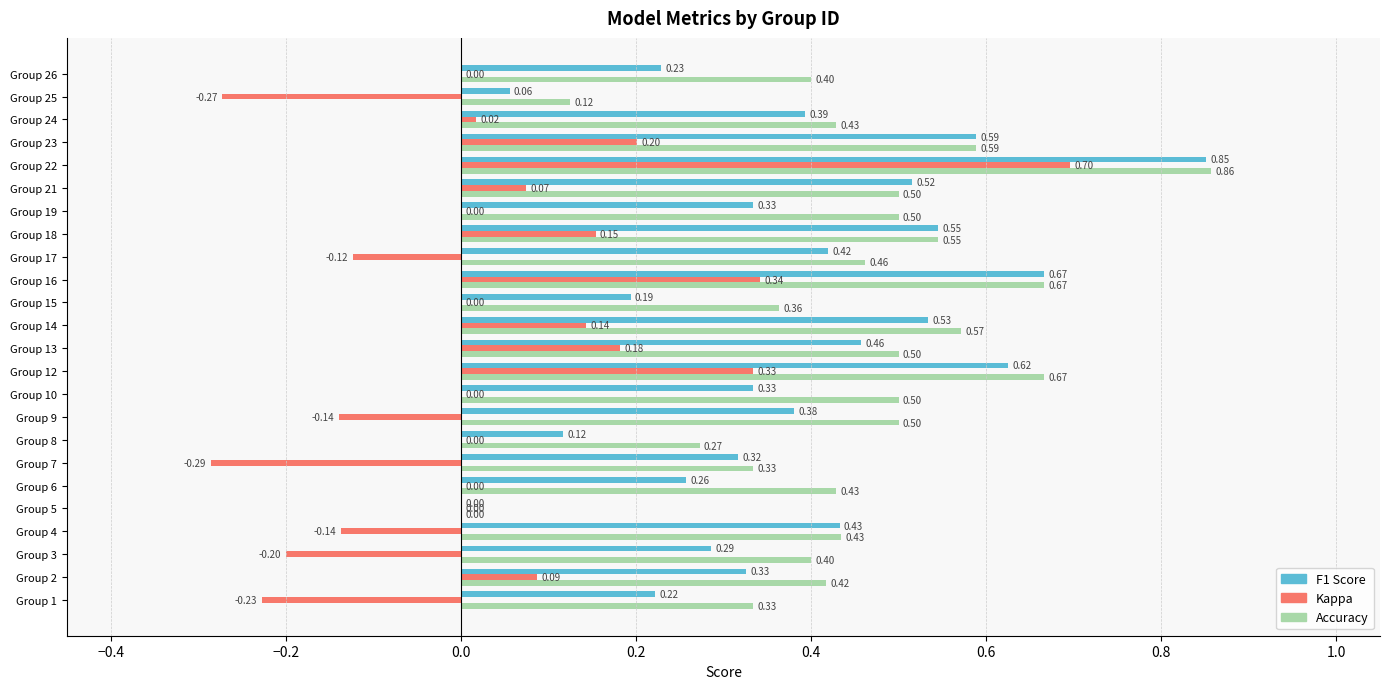

At which category is the sum across all series the highest?

Group 22